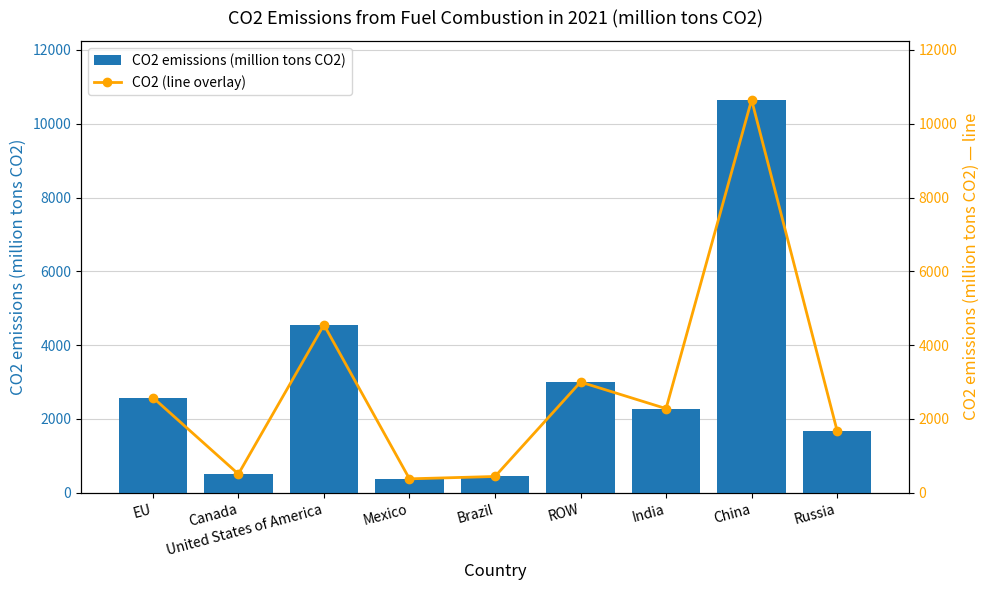

What is the highest value of the CO2 (line overlay) series?

10648.5